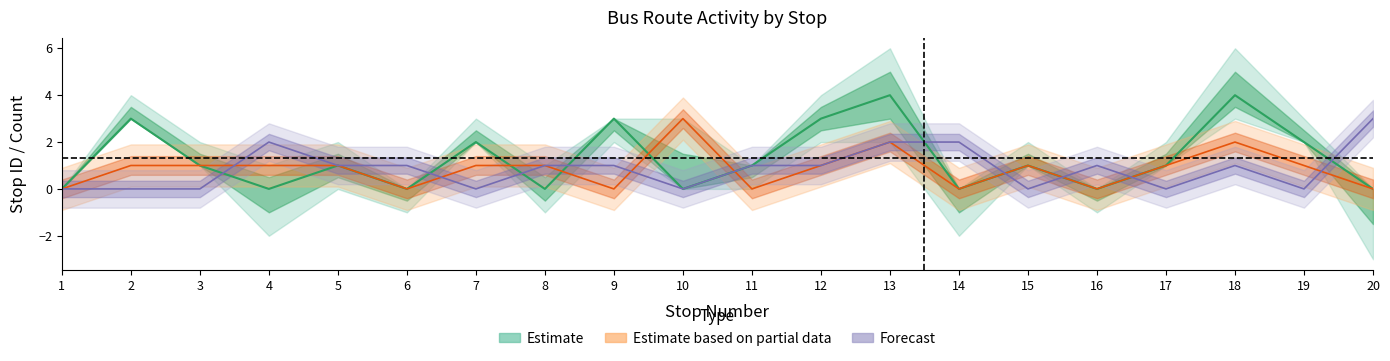

Is the value of drop off users at 12 greater than the value of pick up users at 8?

No